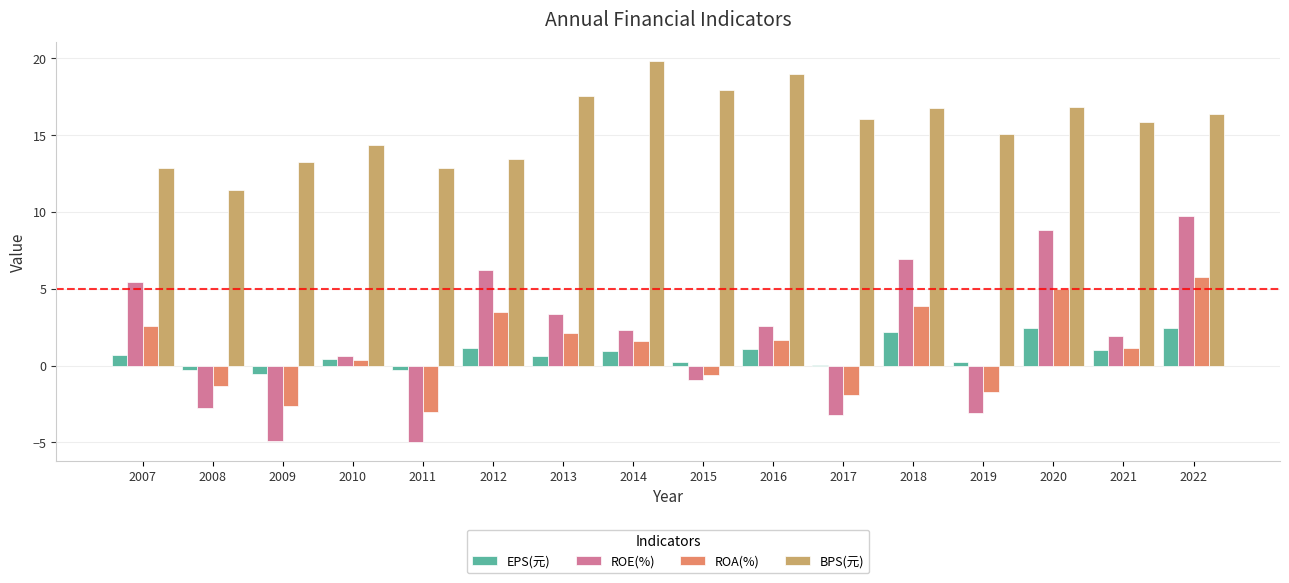

Which label corresponds to the largest value in the chart?

2014